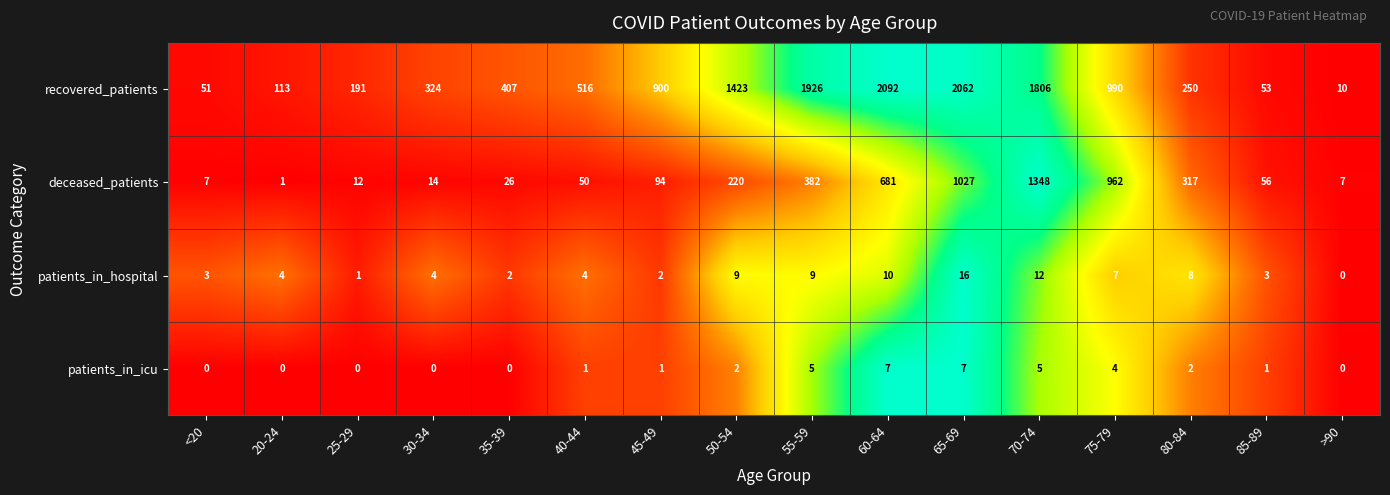

What is the approximate value of deceased_patients at 60-64, to the nearest 10?

680